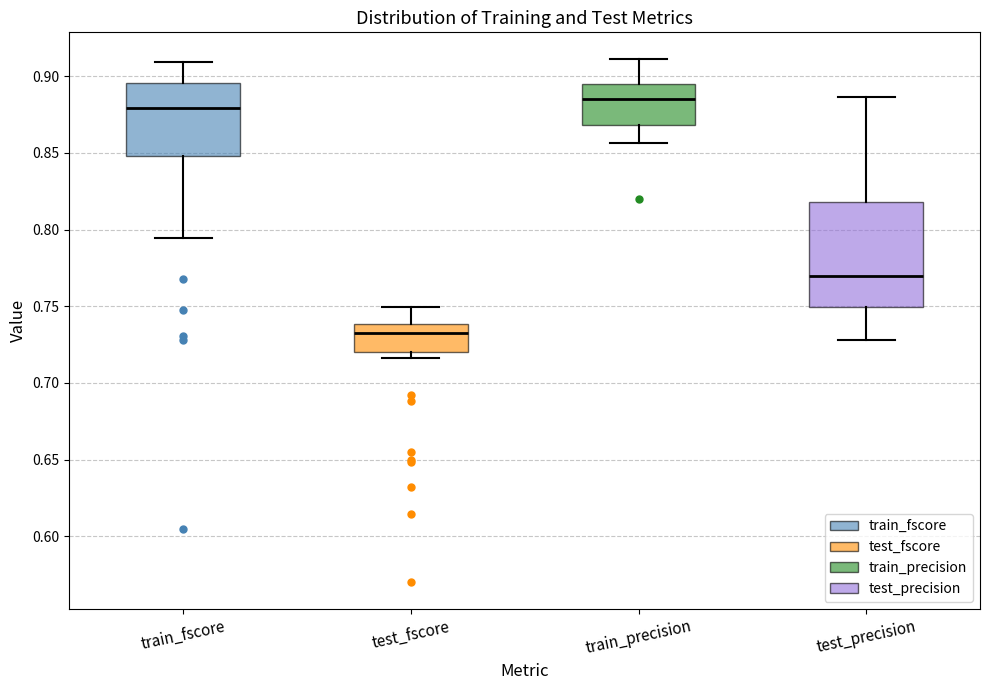

Comparing the boxes themselves (not the whiskers), which one is the tallest?

test_precision